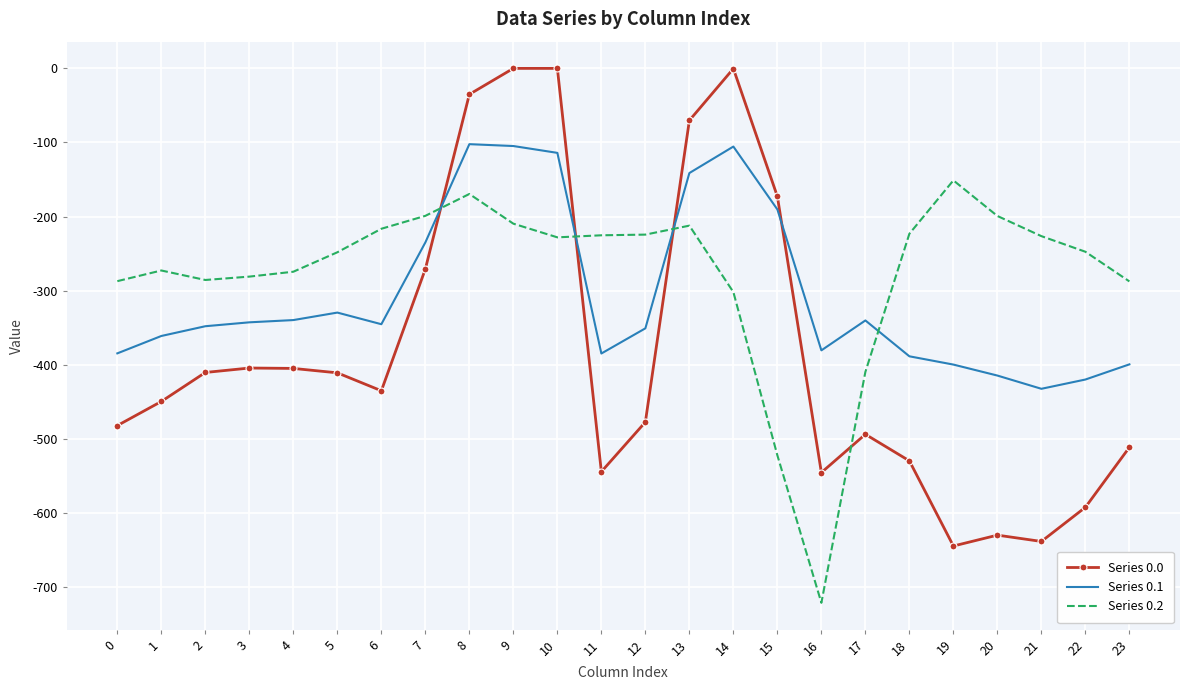

What is the difference between the maximum and minimum values in the Series 0.2 series?

570.1